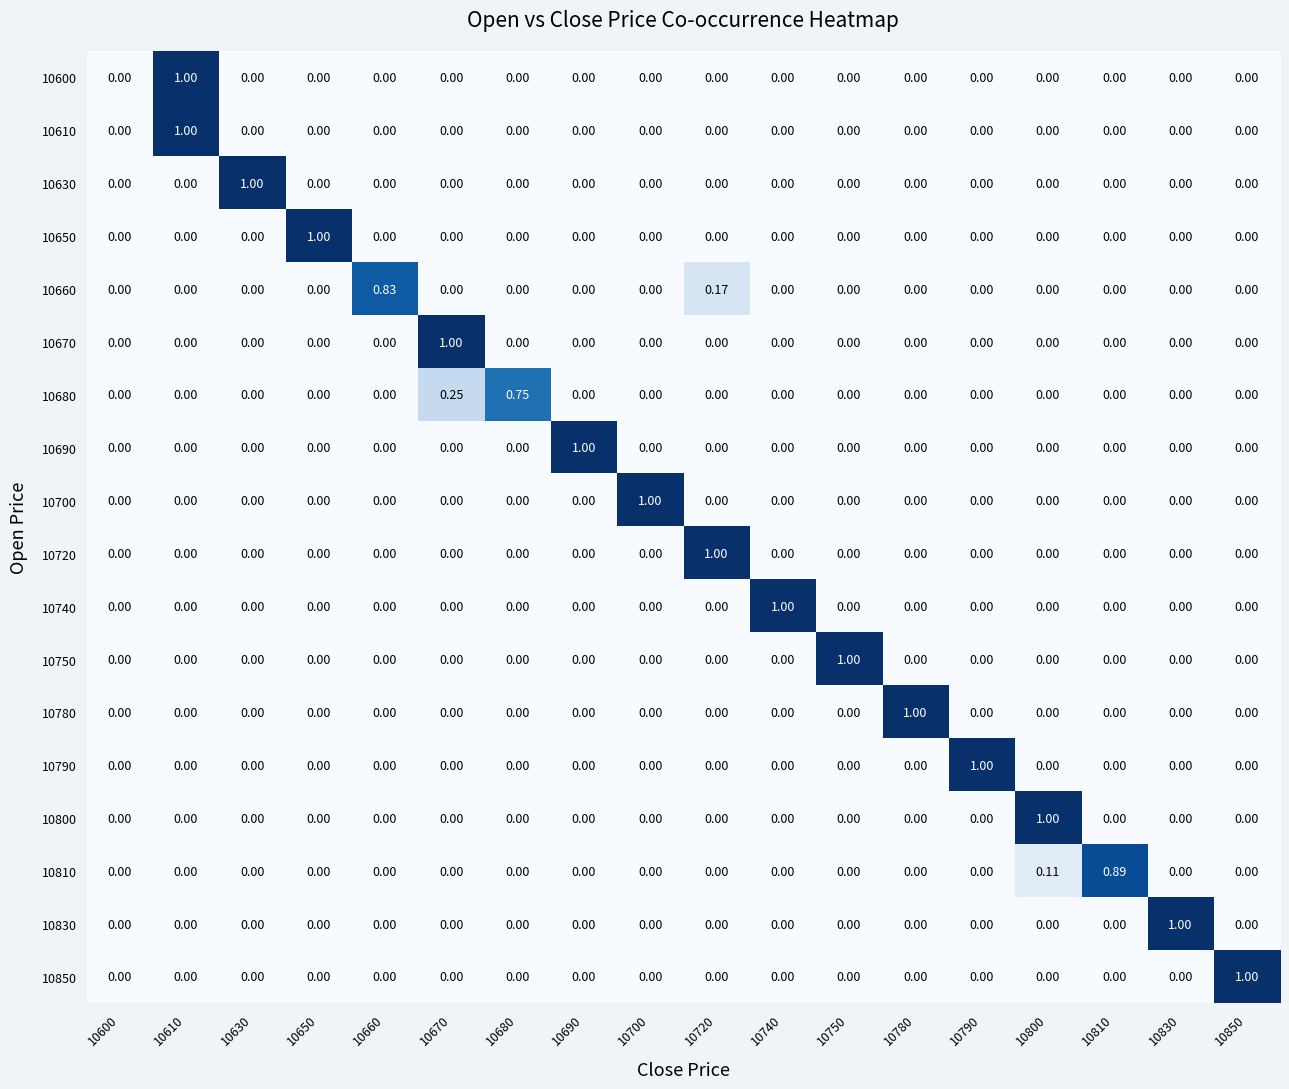

Rank the series at 10670 from lowest to highest value.

10600, 10610, 10630, 10650, 10660, 10690, 10700, 10720, 10740, 10750, 10780, 10790, 10800, 10810, 10830, 10850, 10680, 10670